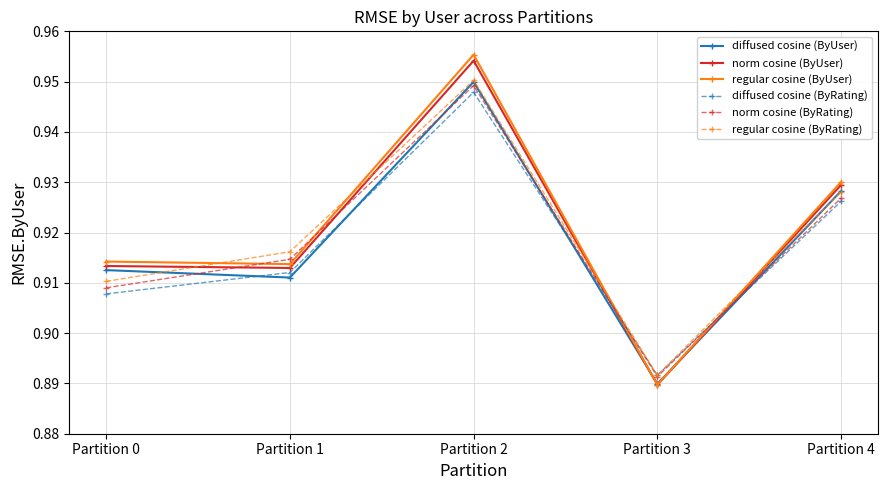

What is the total value across all series at Partition 2?

5.7